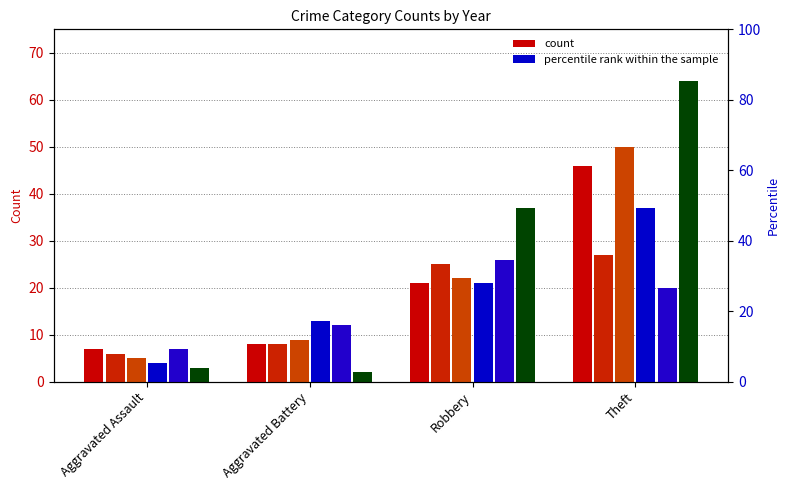

Between Aggravated Assault and Theft, which is larger?

Theft